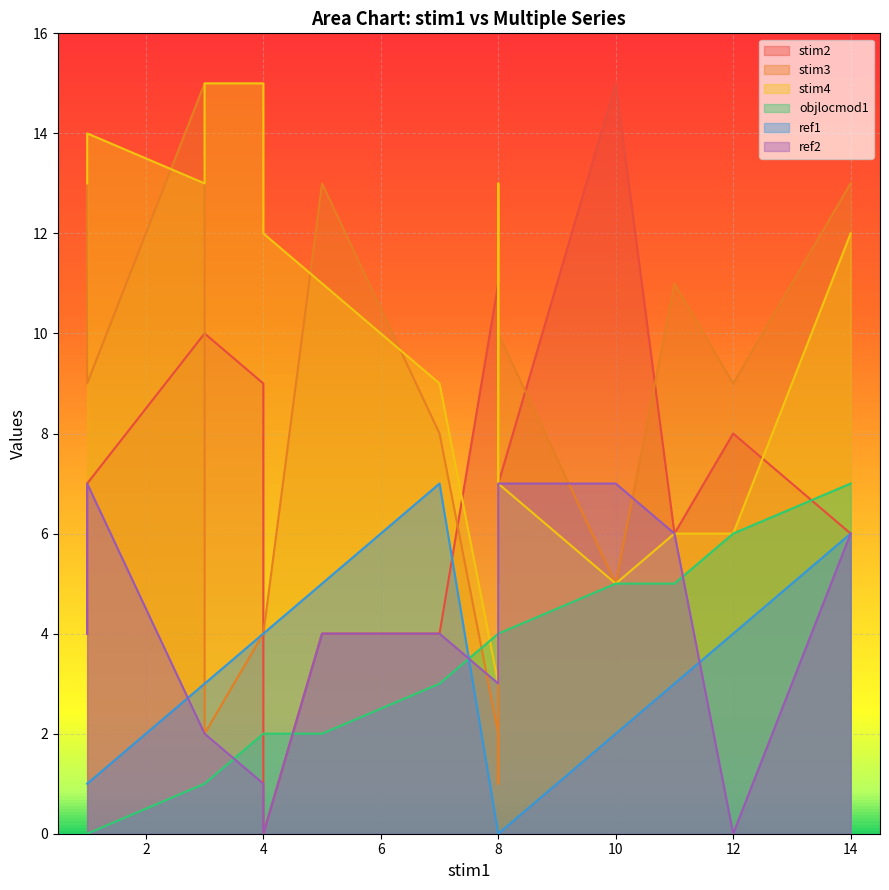

True or false: stim2 and stim3 cross at least once.

True